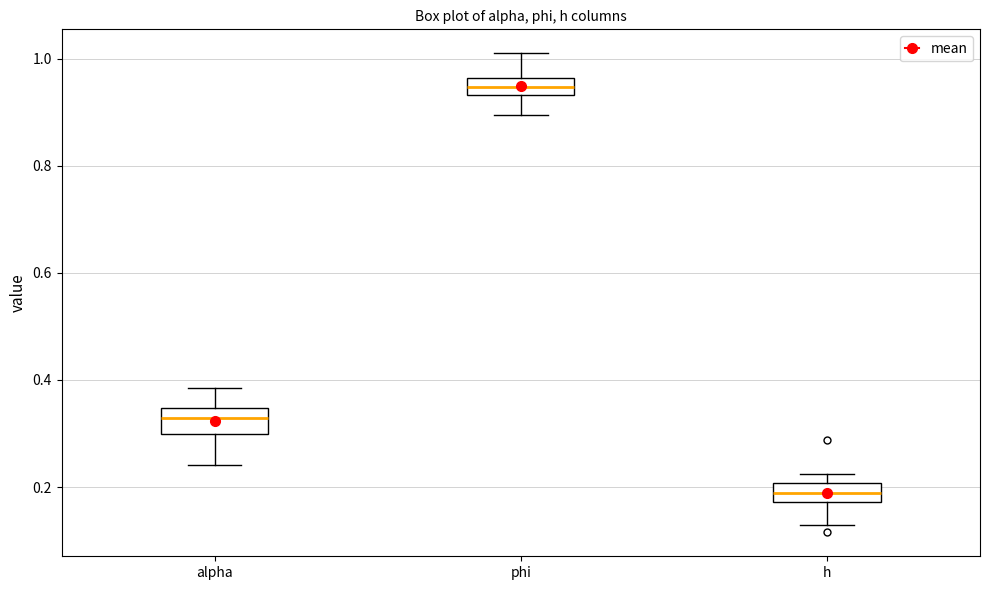

Which box's median line is the highest?

phi